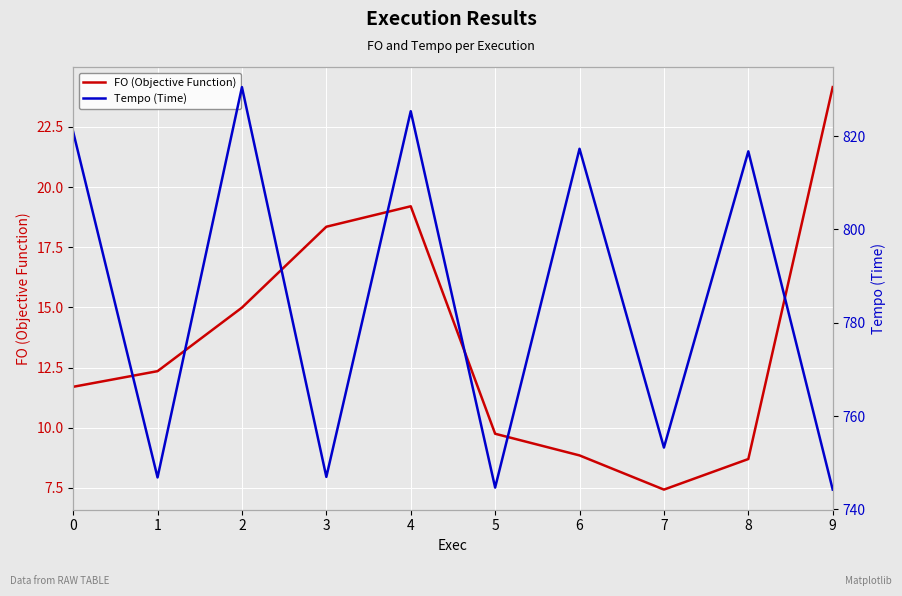

Count the number of categories in the chart.

10